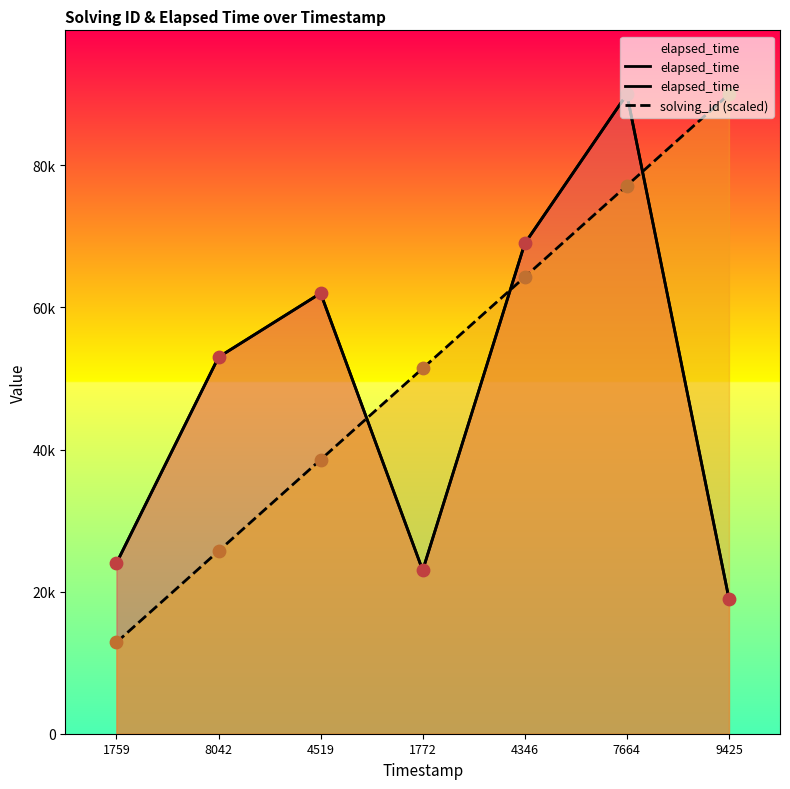

At how many categories does at least one series exceed 44165?

6